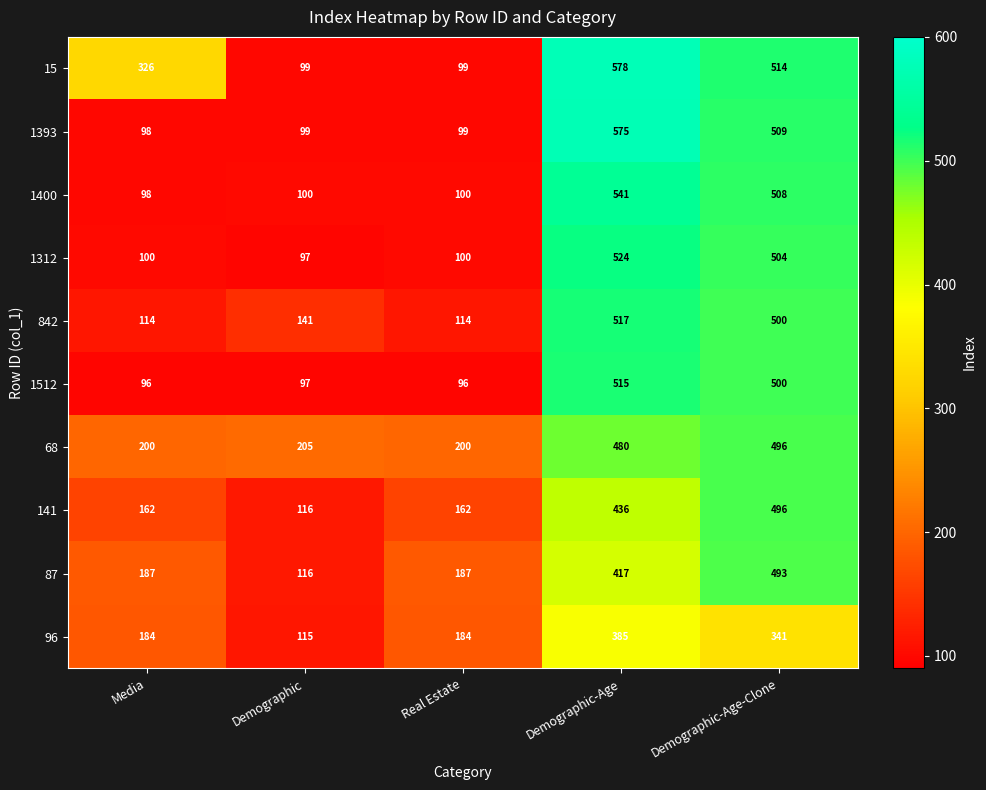

At how many categories does at least one series exceed 116?

5